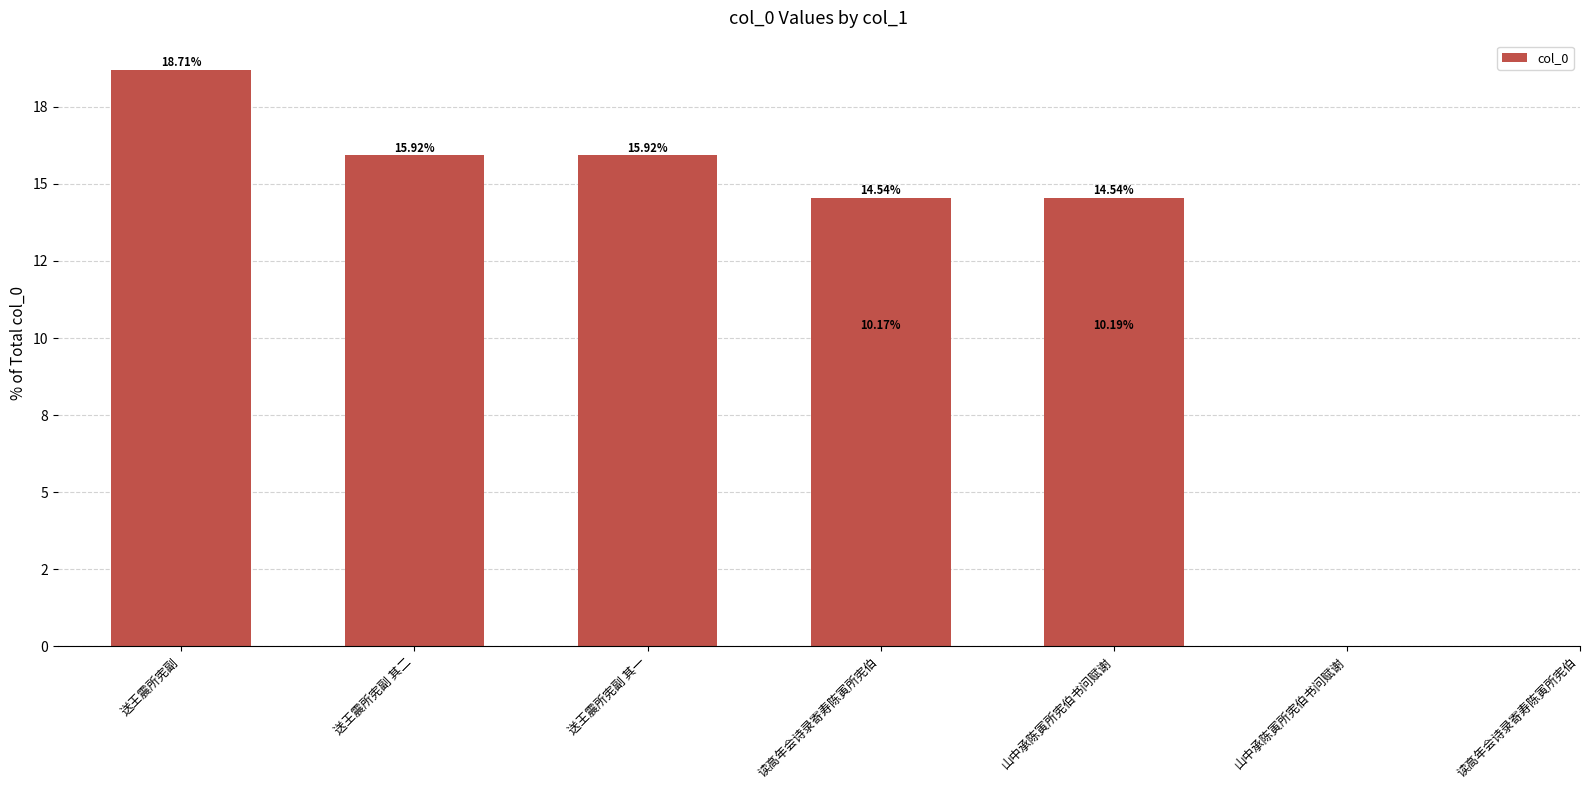

List the labels in order of value, largest first.

送王震所宪副, 送王震所宪副 其二, 送王震所宪副 其一, 读高年会诗录寄寿陈寅所宪伯, 山中承陈寅所宪伯书问赋谢, 山中承陈寅所宪伯书问赋谢, 读高年会诗录寄寿陈寅所宪伯